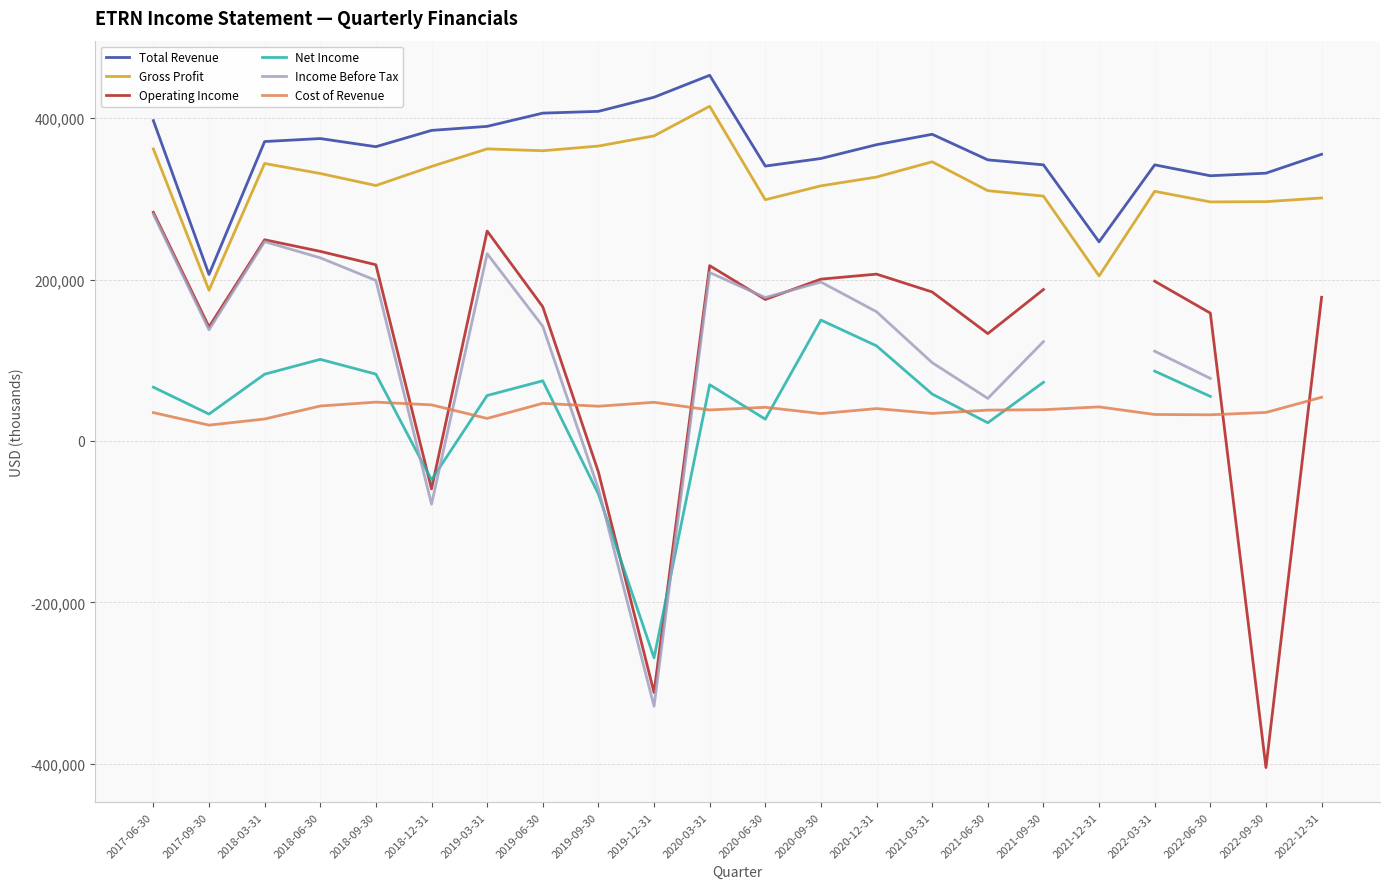

Rank the series by their maximum value, from lowest to highest.

Cost of Revenue, Net Income, Income Before Tax, Operating Income, Gross Profit, Total Revenue